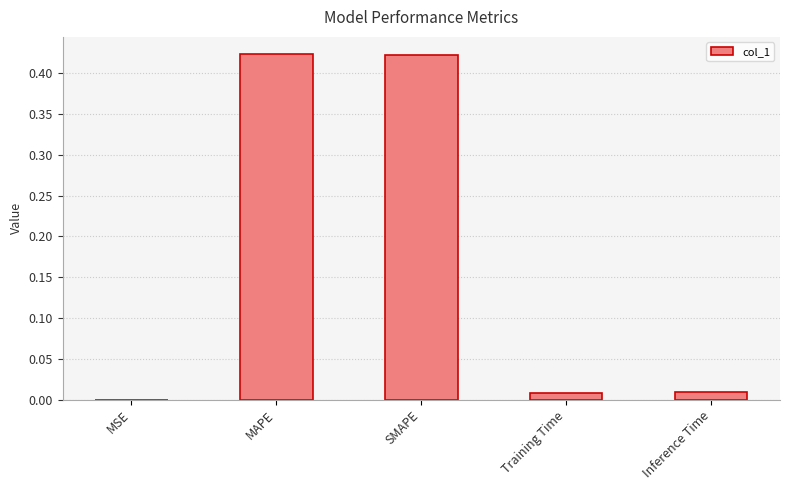

Between Training Time and MAPE, which is larger?

MAPE